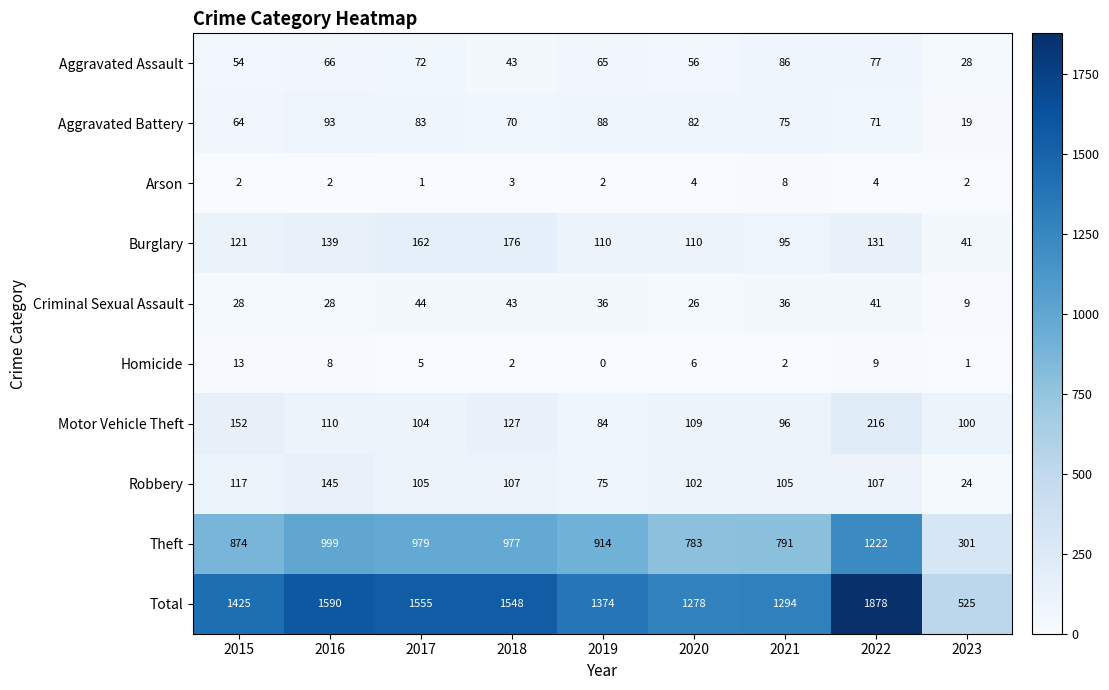

How many series are shown in this chart?

10